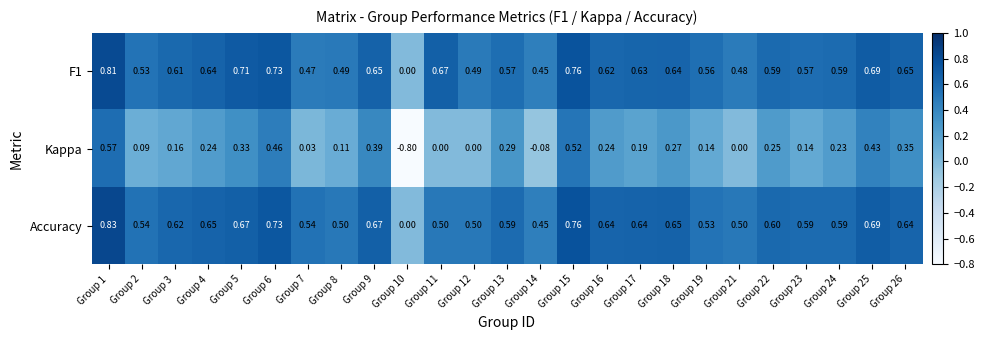

Is the value of Accuracy at Group 26 greater than the value of Kappa at Group 21?

Yes